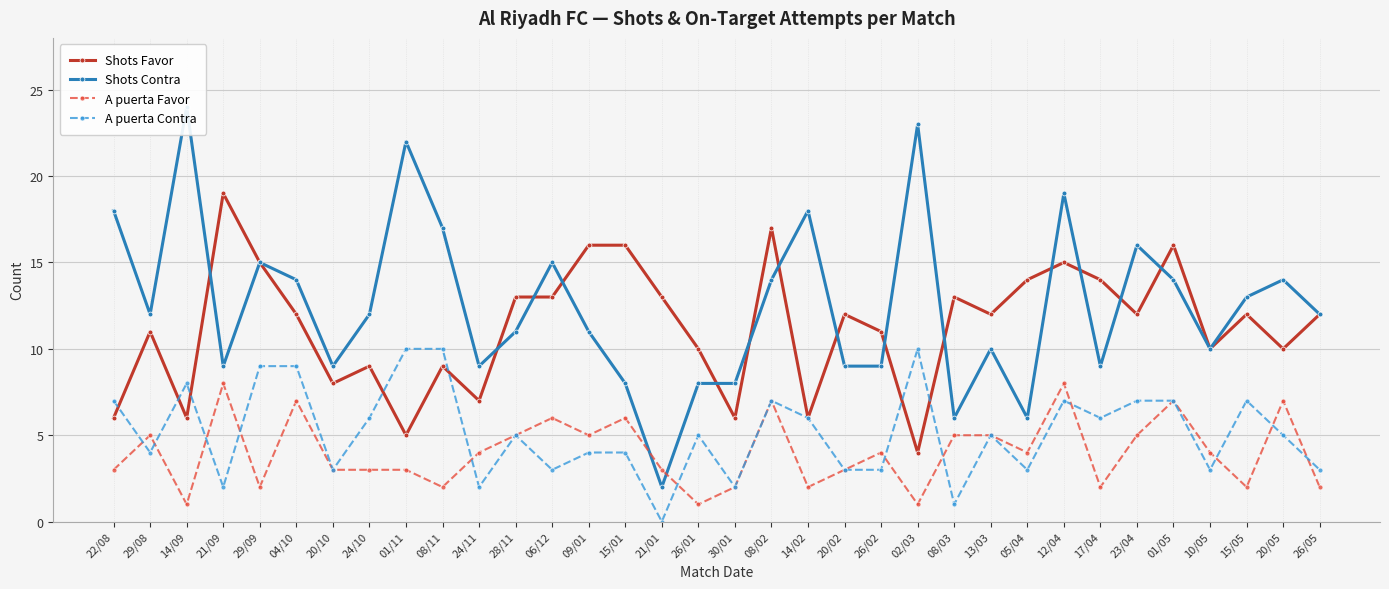

Where is the first local maximum for Shots Favor?

29/08